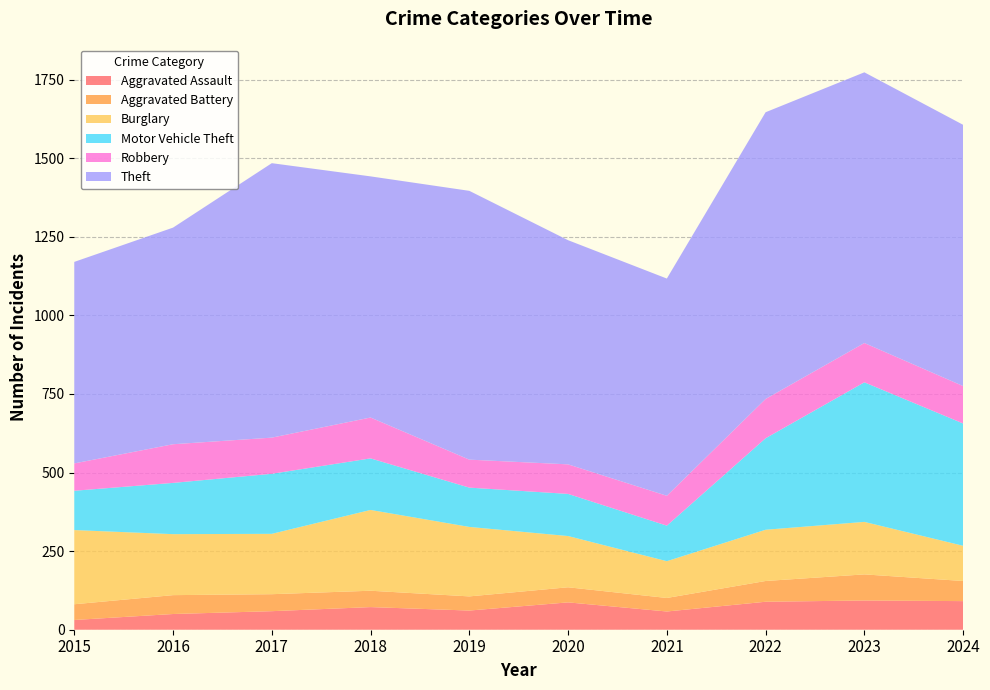

Reading left to right, extract all data points from this chart.

Aggravated Assault: 31	50	59	72	61	87	58	89	93	91
Aggravated Battery: 50	60	54	52	45	48	43	66	83	64
Burglary: 236	194	192	257	221	163	117	163	167	112
Motor Vehicle Theft: 125	163	191	164	125	134	113	291	444	389
Robbery: 87	123	115	130	89	94	95	125	125	119
Theft: 641	689	873	767	855	713	691	912	861	831